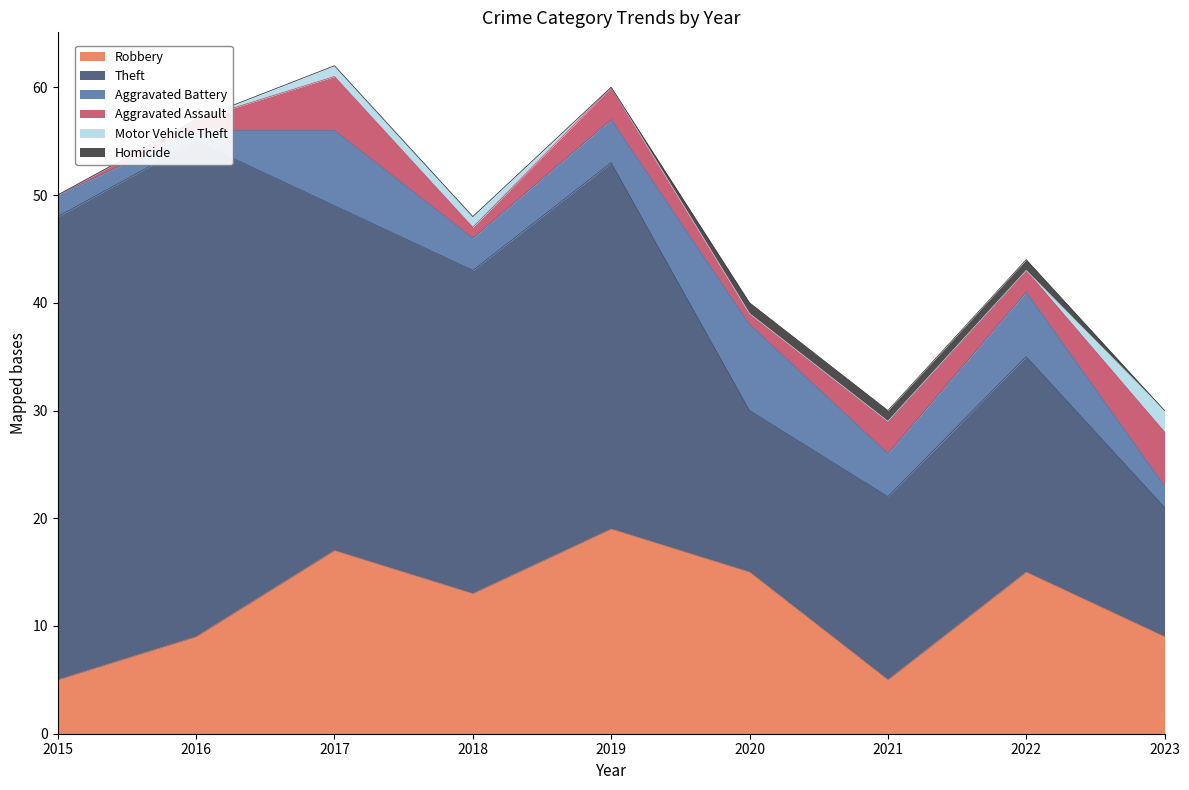

What is the greatest value displayed?

46